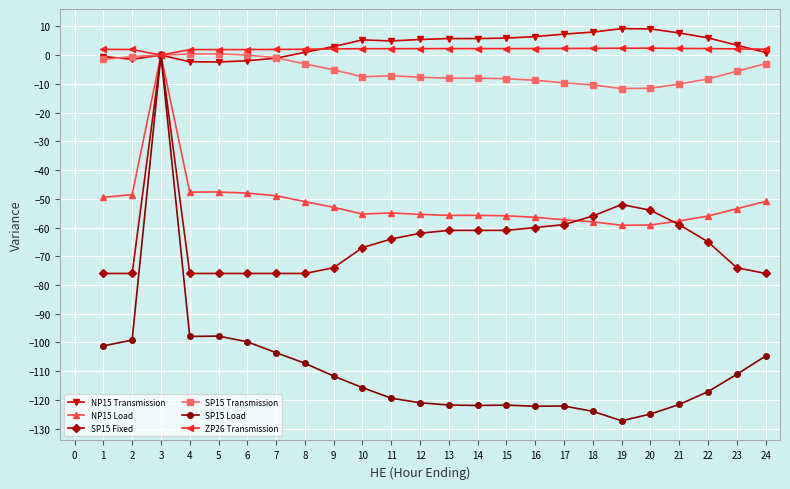

How many categories are shown in the chart?

24